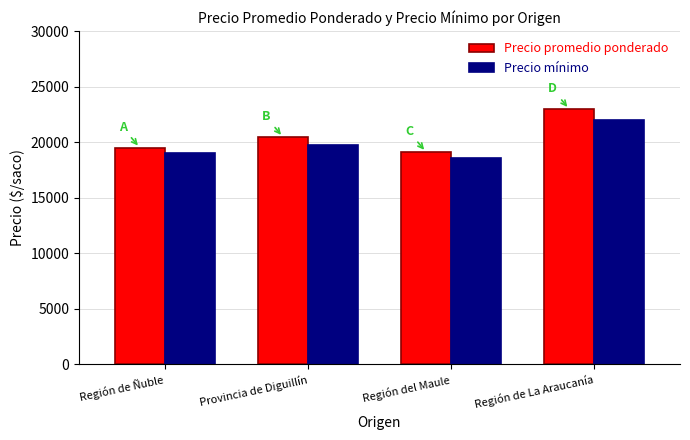

How many data points in Precio promedio ponderado are less than 20462?

2